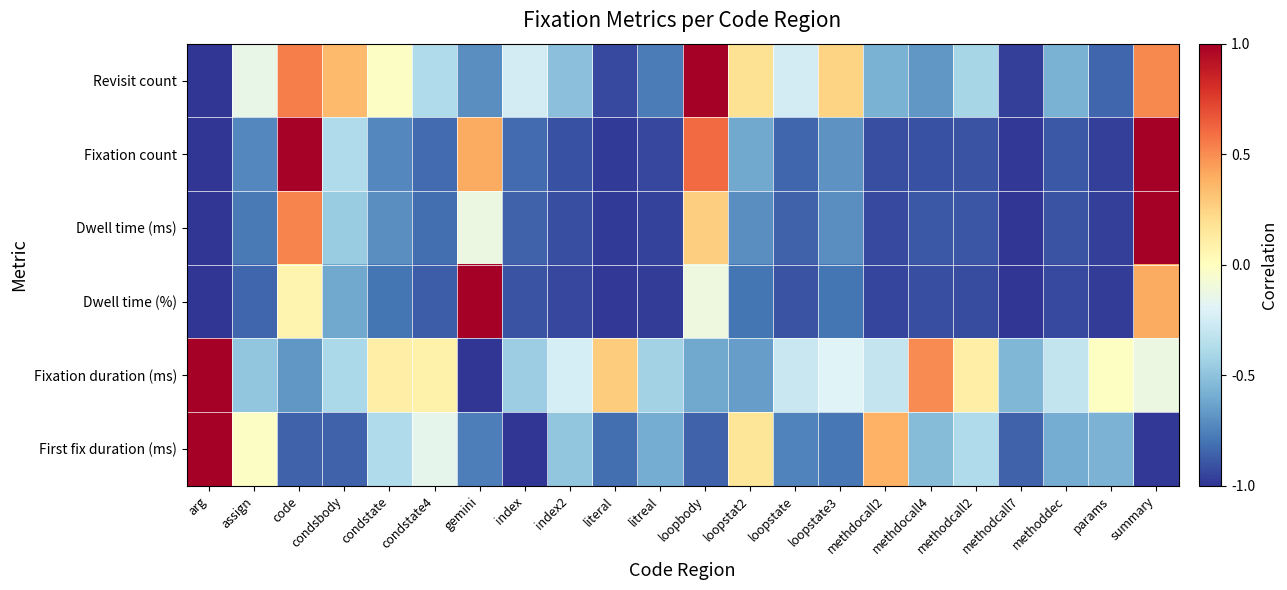

Which label corresponds to the smallest value in the chart?

arg